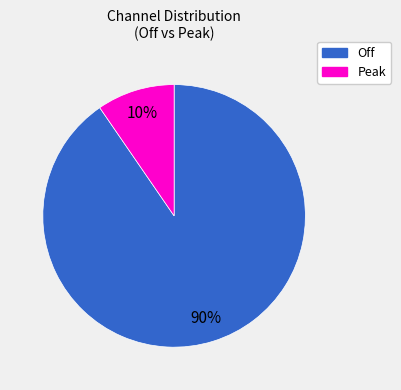

To the nearest percent, what percentage of the pie is Off?

90%